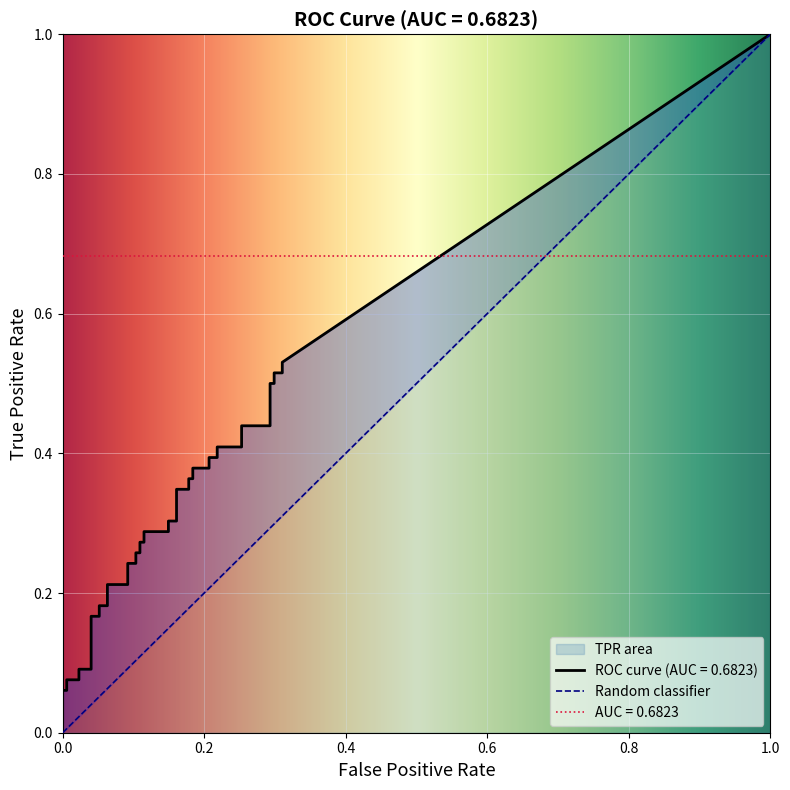

Which series has the largest range (max minus min)?

tpr